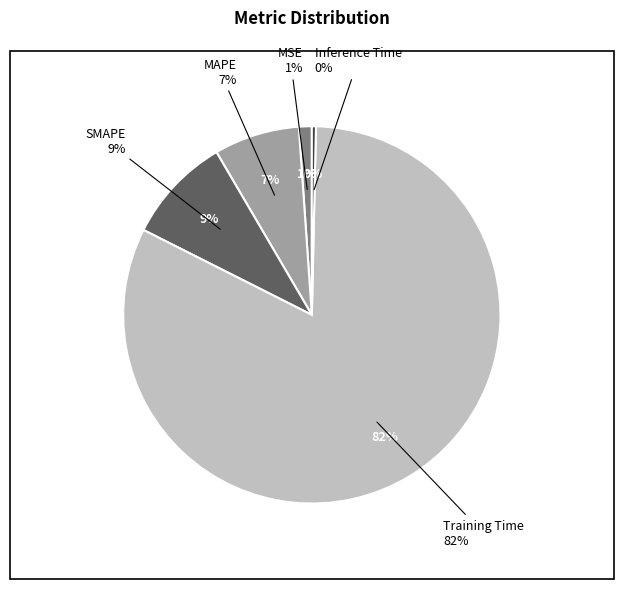

Which category has the biggest portion of the pie?

Training Time